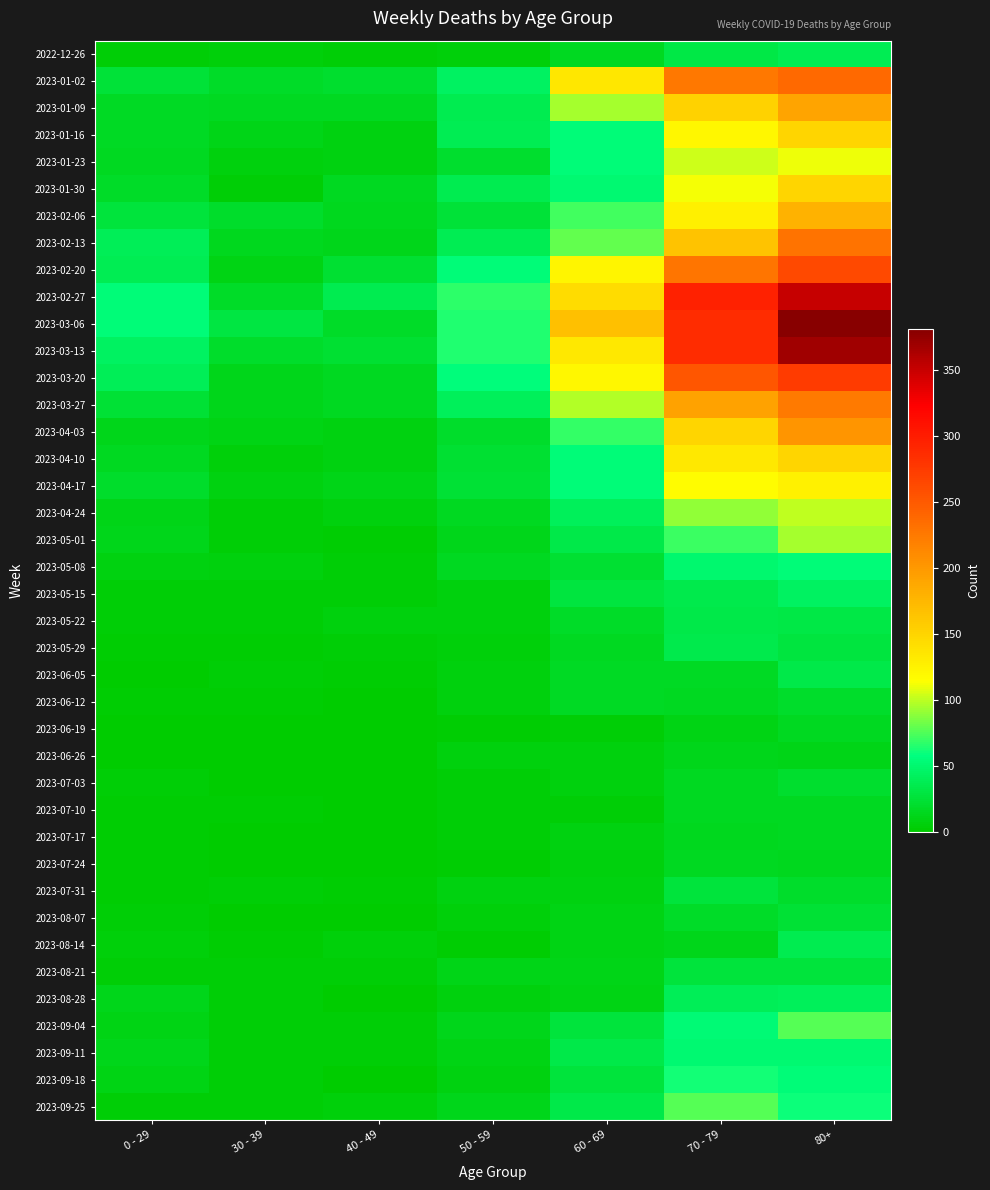

What is the total value across all series at 60 - 69?

1917